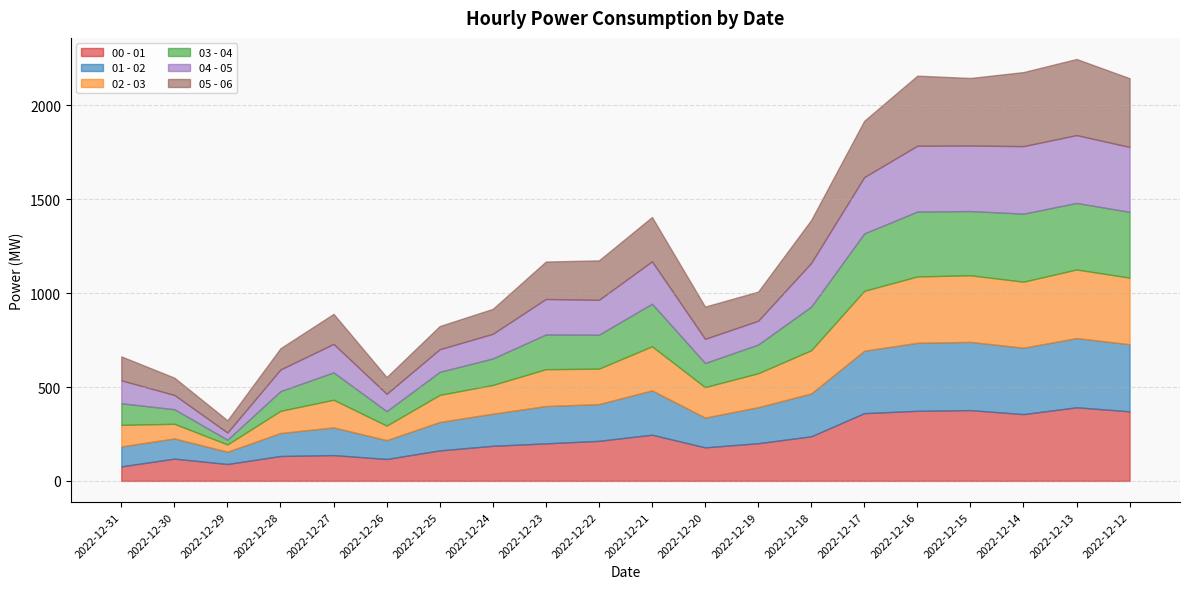

Which category has the highest value in the 02 - 03 series?

2022-12-13